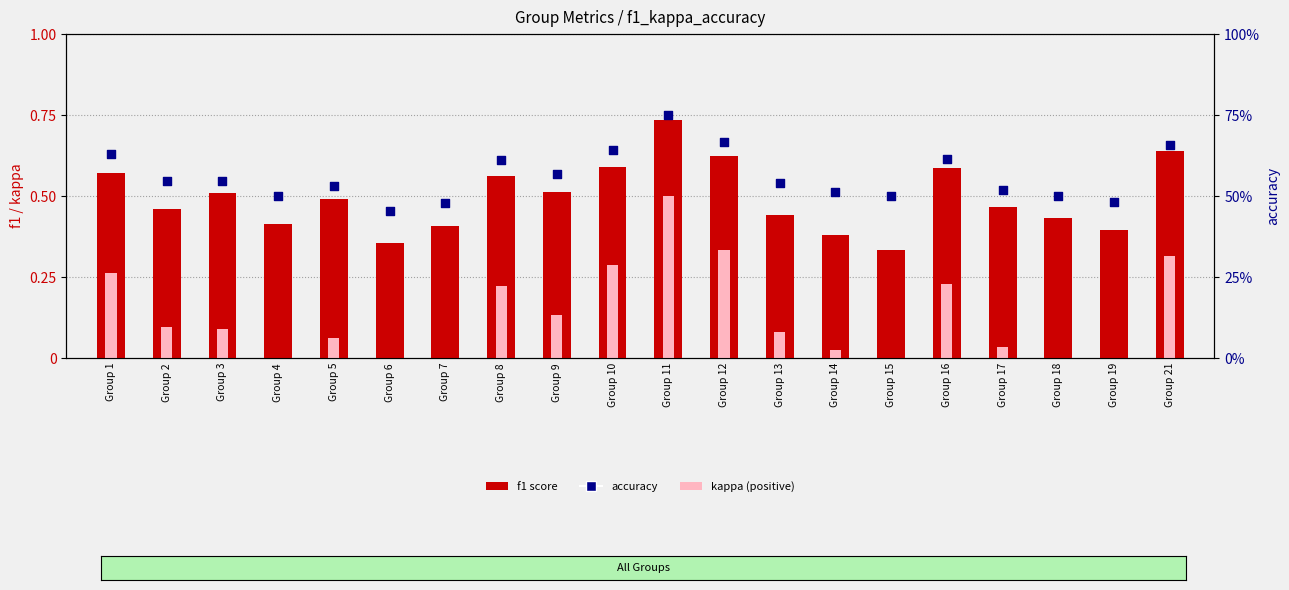

Which series contains the highest Y value?

accuracy